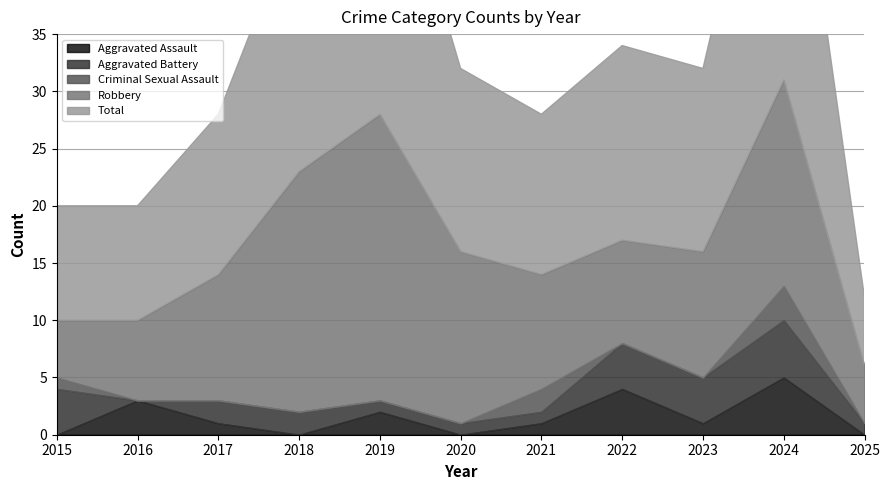

Reading right to left, list all the values displayed in this chart.

Aggravated Assault: 2025=0	2024=5	2023=1	2022=4	2021=1	2020=0	2019=2	2018=0	2017=1	2016=3	2015=0
Aggravated Battery: 2025=1	2024=5	2023=4	2022=4	2021=1	2020=1	2019=1	2018=2	2017=2	2016=0	2015=4
Criminal Sexual Assault: 2025=0	2024=3	2023=0	2022=0	2021=2	2020=0	2019=0	2018=0	2017=0	2016=0	2015=1
Robbery: 2025=5	2024=18	2023=11	2022=9	2021=10	2020=15	2019=25	2018=21	2017=11	2016=7	2015=5
Total: 2025=6	2024=31	2023=16	2022=17	2021=14	2020=16	2019=28	2018=23	2017=14	2016=10	2015=10